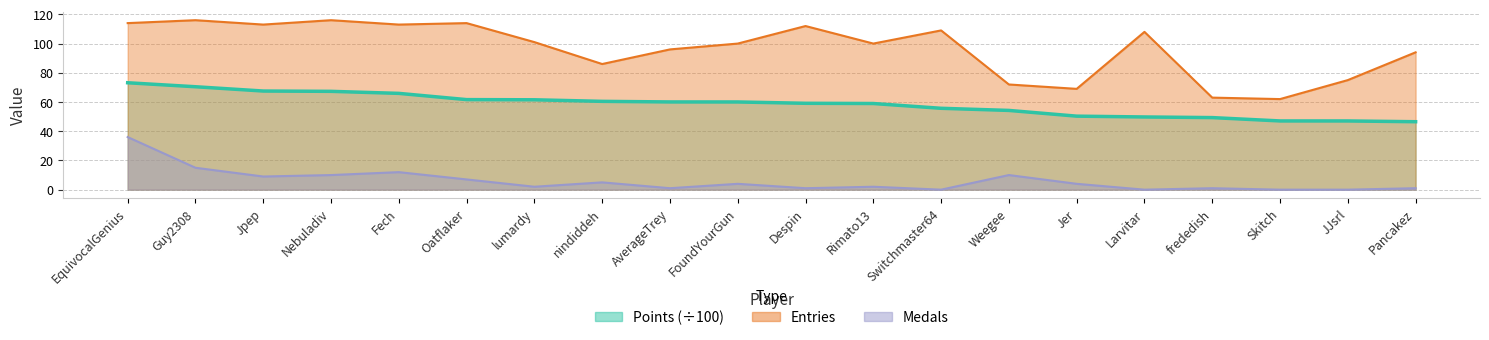

Rank the series by their average value, from lowest to highest.

Medals, Points, Entries